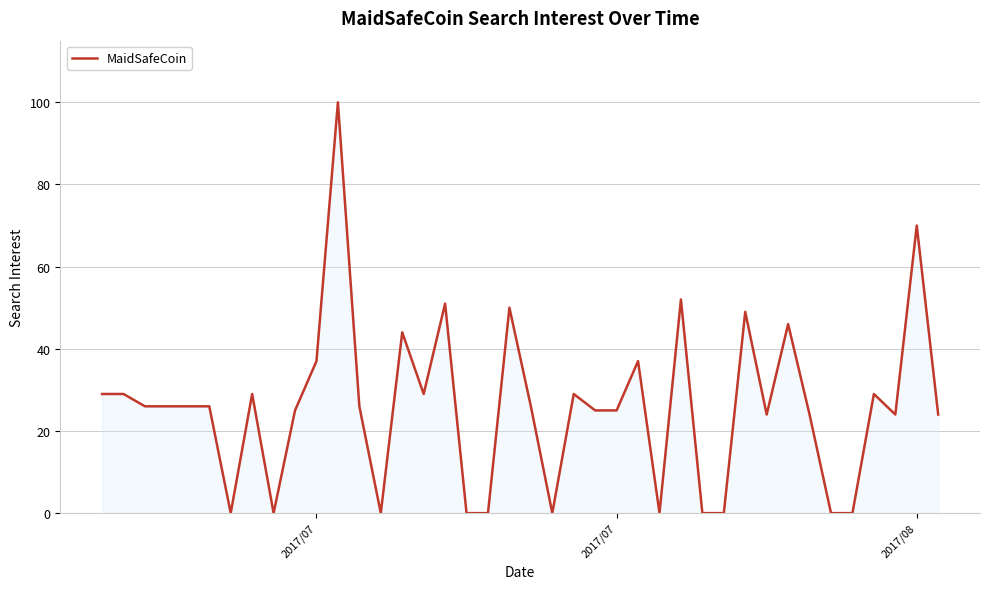

What is the greatest value displayed?

100